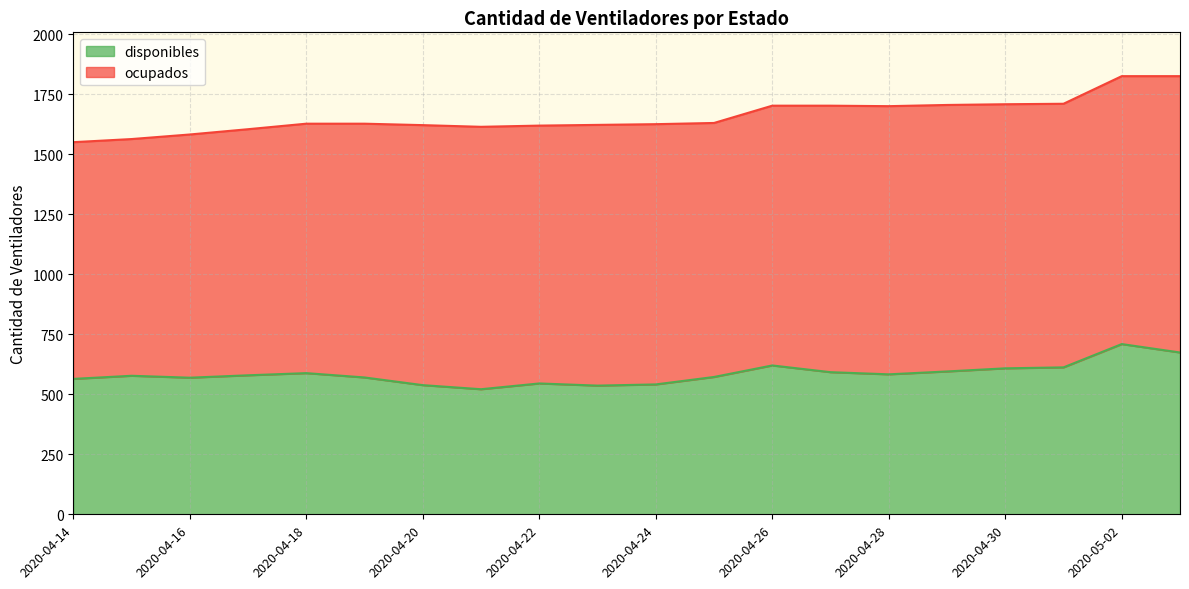

The chart shows a value of 592 at 2020-04-27. True or false?

True